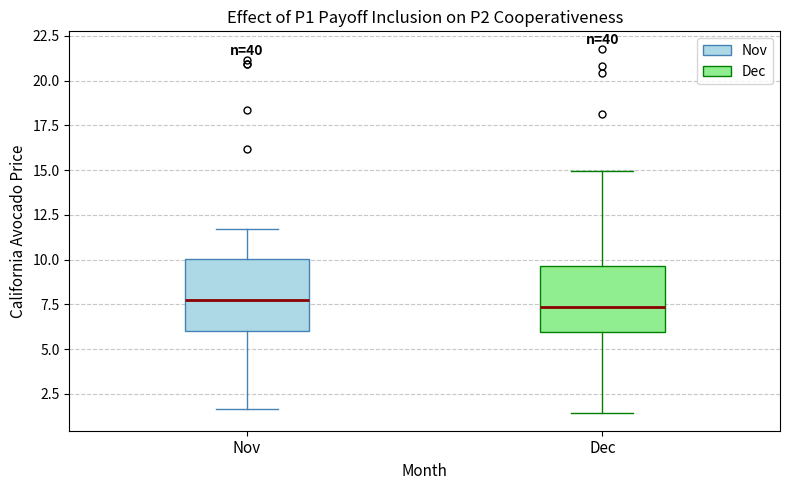

Reading left to right, read every box against the y-axis: the position of its median line, the range the box covers, and the ends of its whiskers. The values are not printed on the chart, so give them approximately, as read against the axis.

Nov: median 8.0, box 6.0 to 10.0, whiskers 1.5 to 11.5
Dec: median 7.5, box 6.0 to 9.5, whiskers 1.5 to 15.0